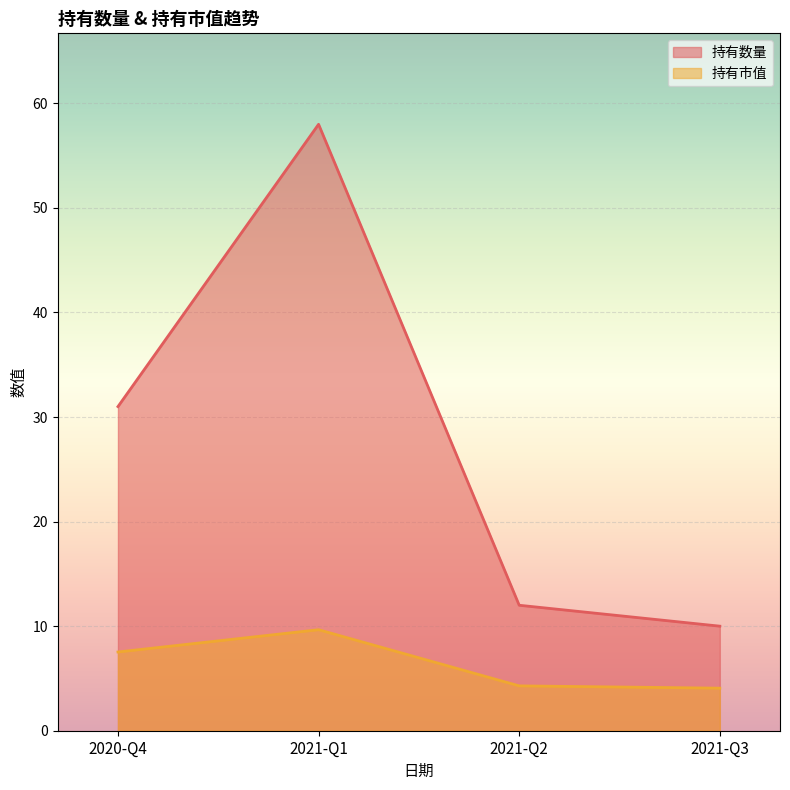

List the series in order of their peak value, lowest first.

持有市值, 持有数量